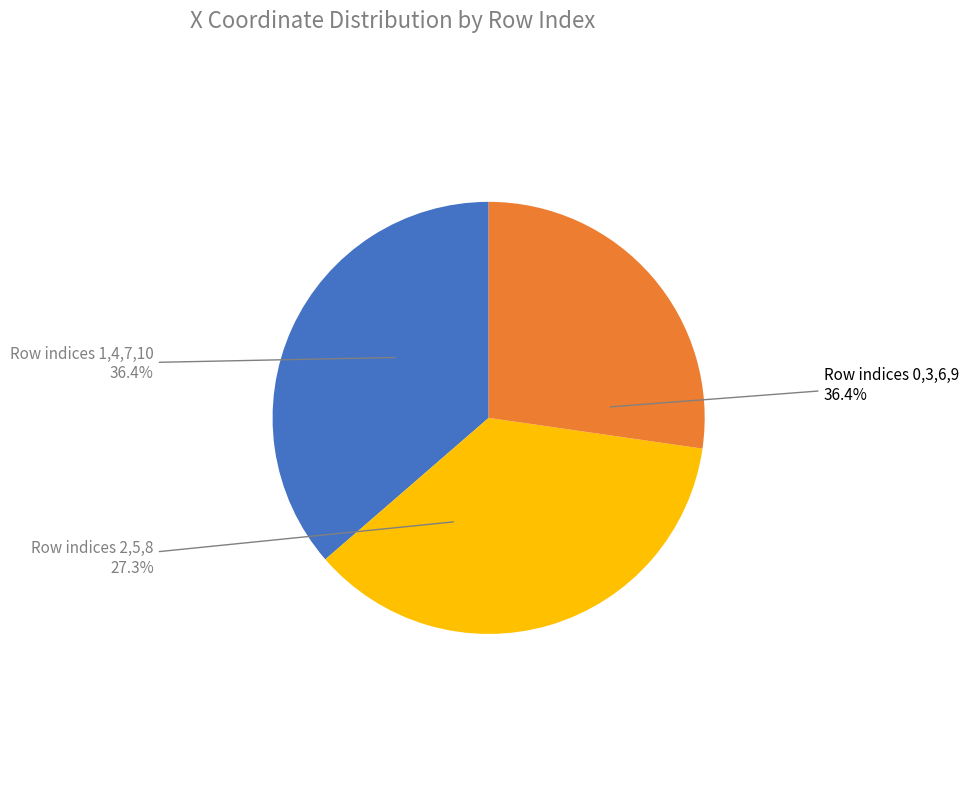

To the nearest percent, what percentage of the pie is 9?

9%